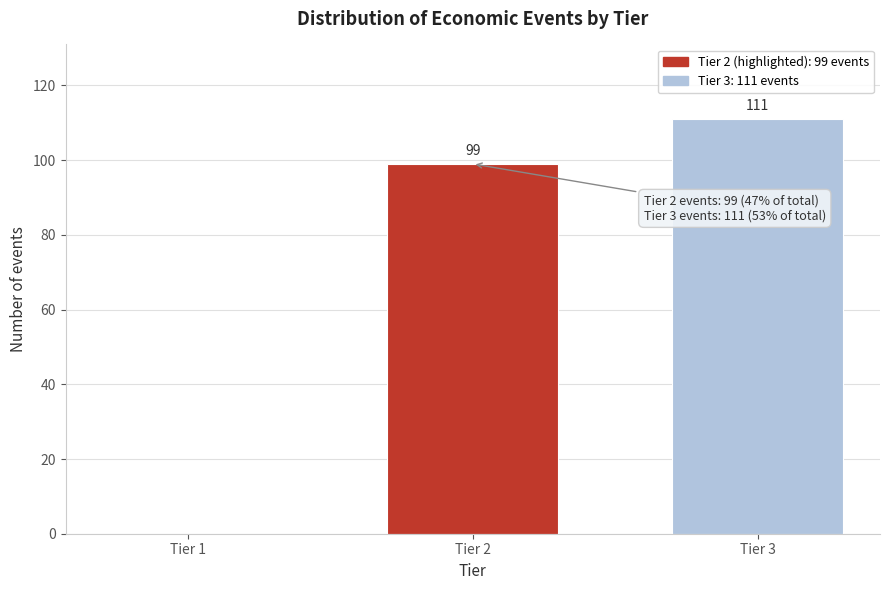

Reading left to right, extract all data points from this chart.

Tier 1=0	Tier 2=99	Tier 3=111